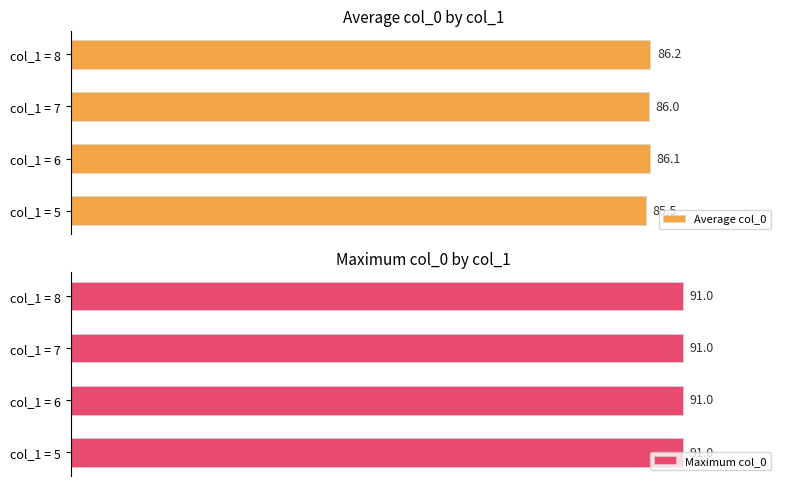

Which category has the highest value in the Average col_0 series?

col_1 = 8